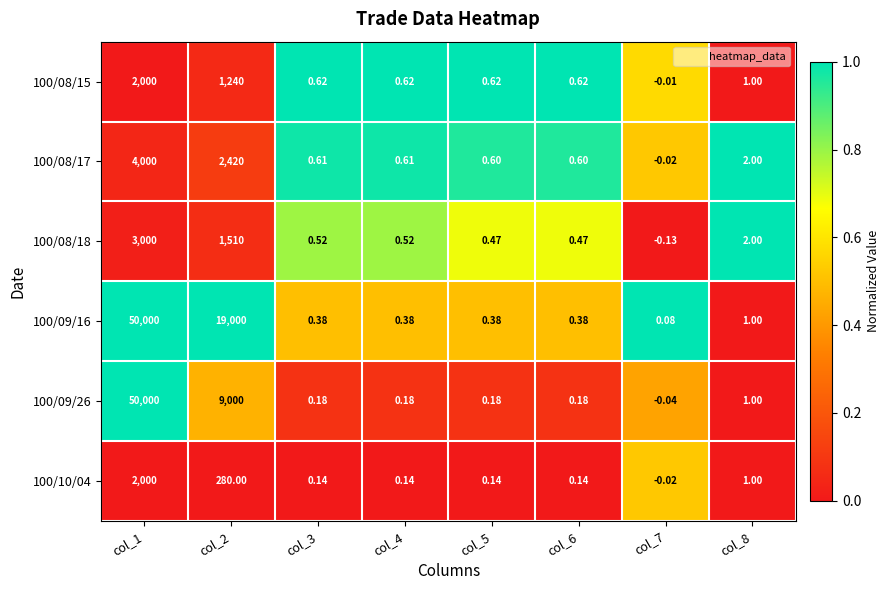

Is the value of 100/08/17 at col_6 greater than the value of 100/09/26 at col_7?

Yes